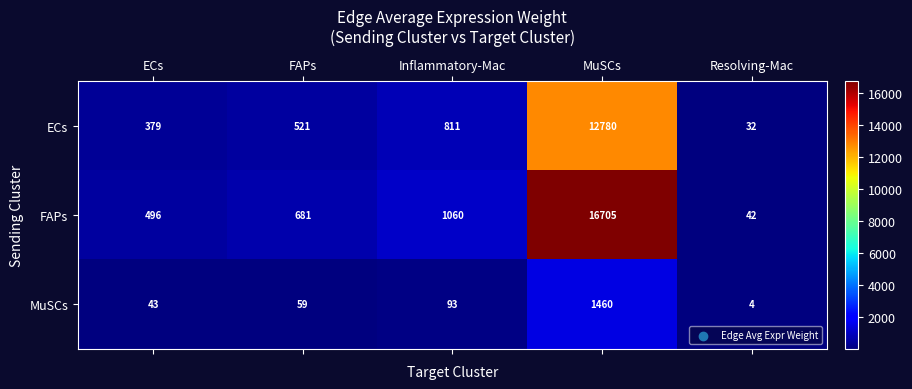

What is the sum of the FAPs values at FAPs and MuSCs?

17386